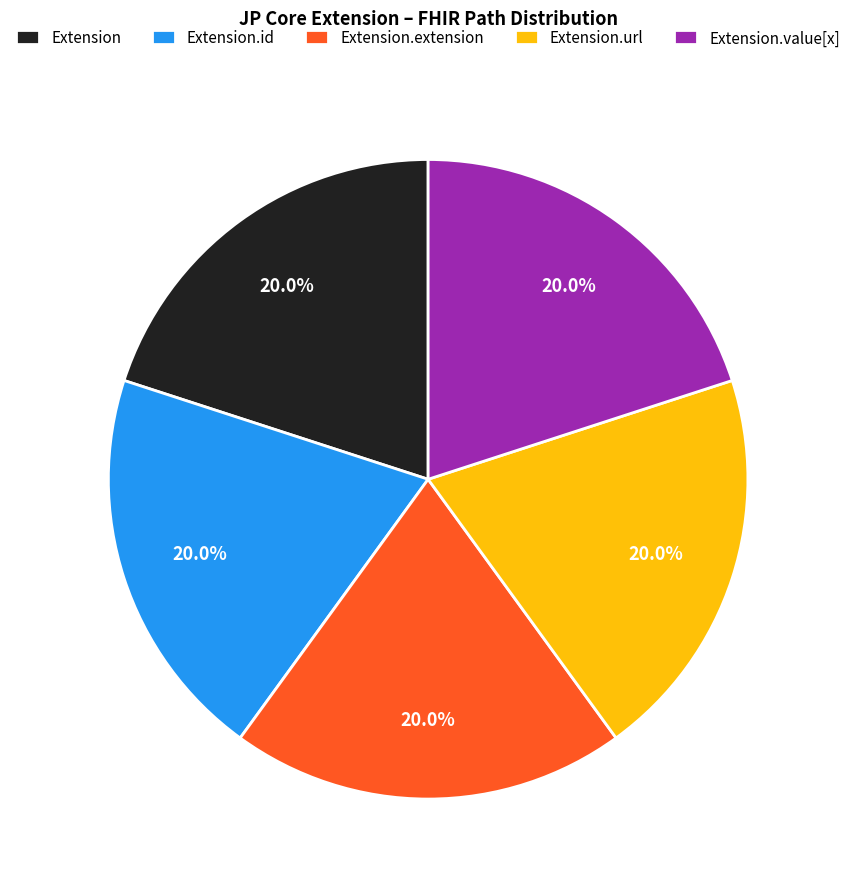

What is the ratio of the value at Extension.extension to the value at Extension.value[x]?

1.0